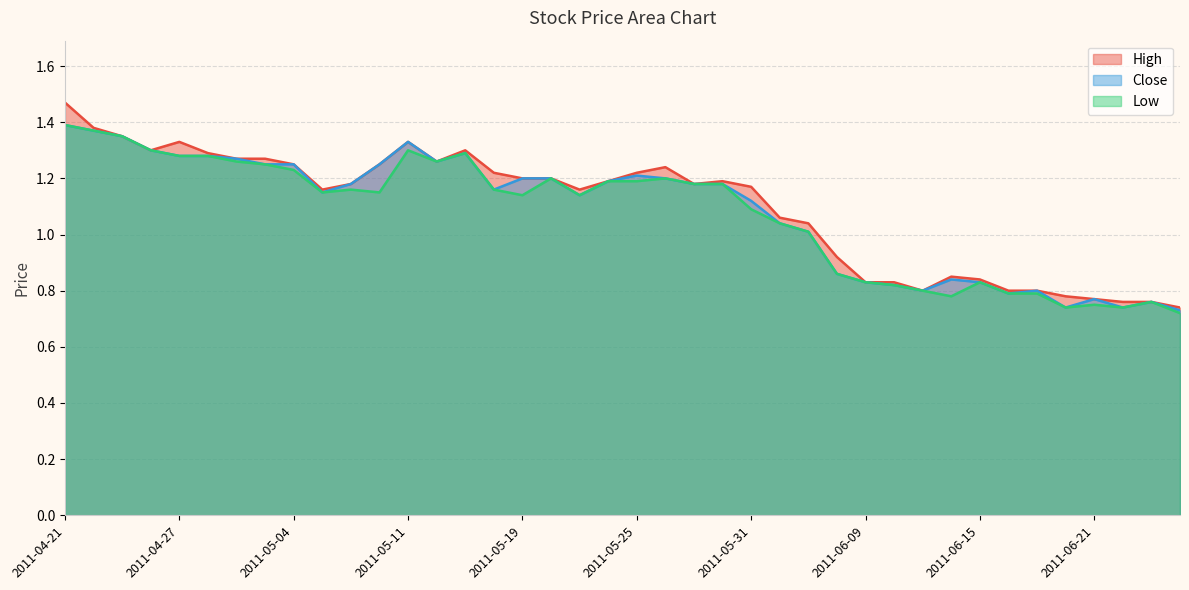

At which label does High first exceed 1?

2011-04-21